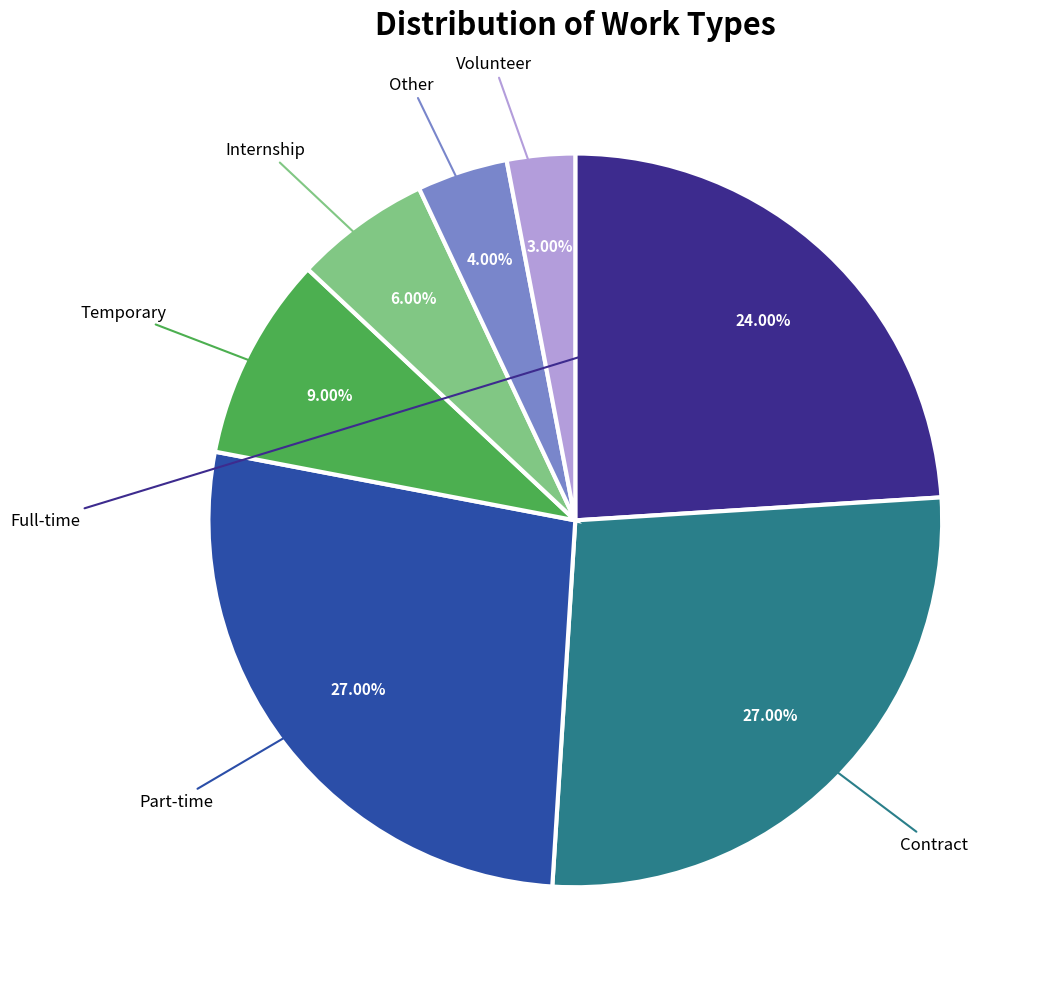

Is there a majority slice in this chart?

No